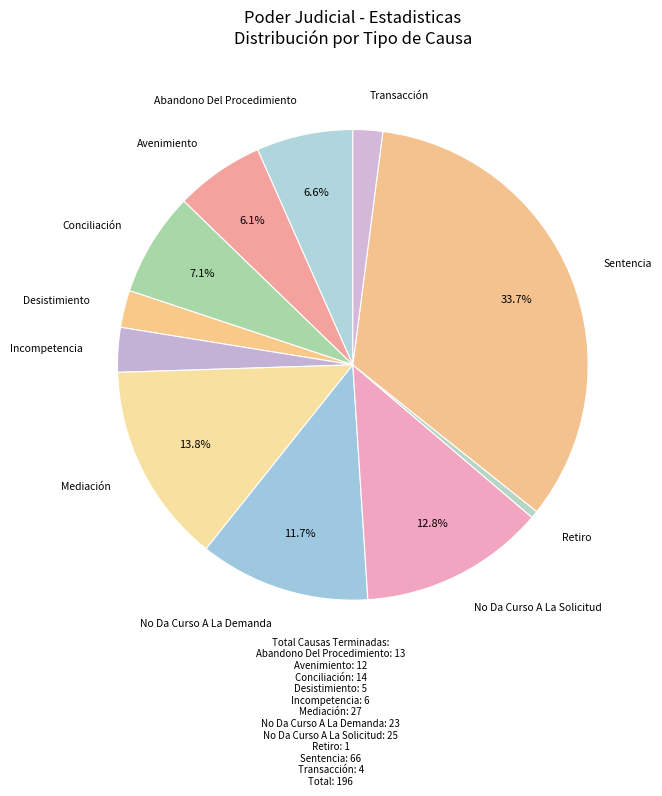

What is the largest slice in the pie chart?

Sentencia